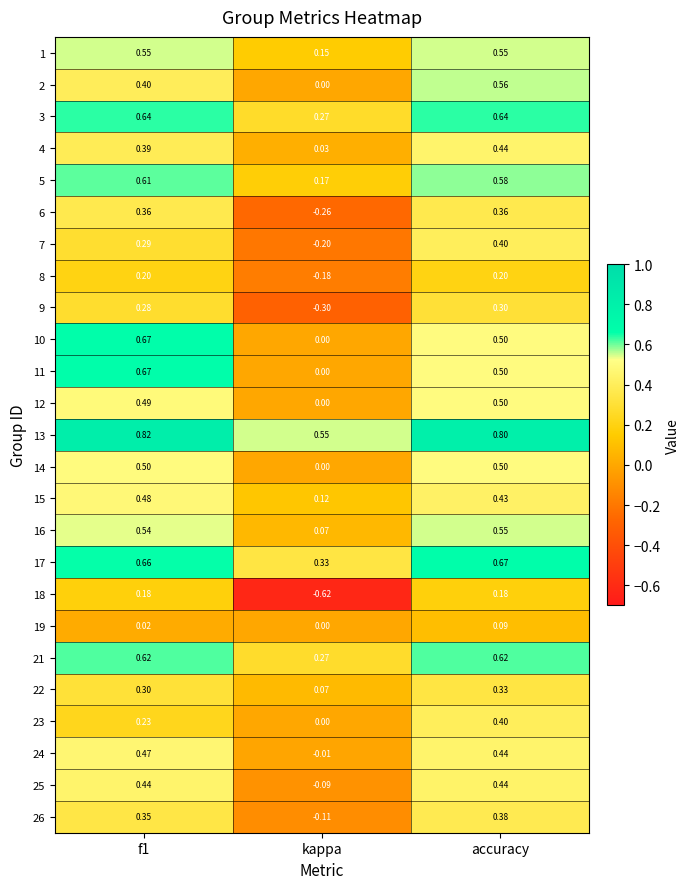

At which category is the sum across all series the highest?

accuracy